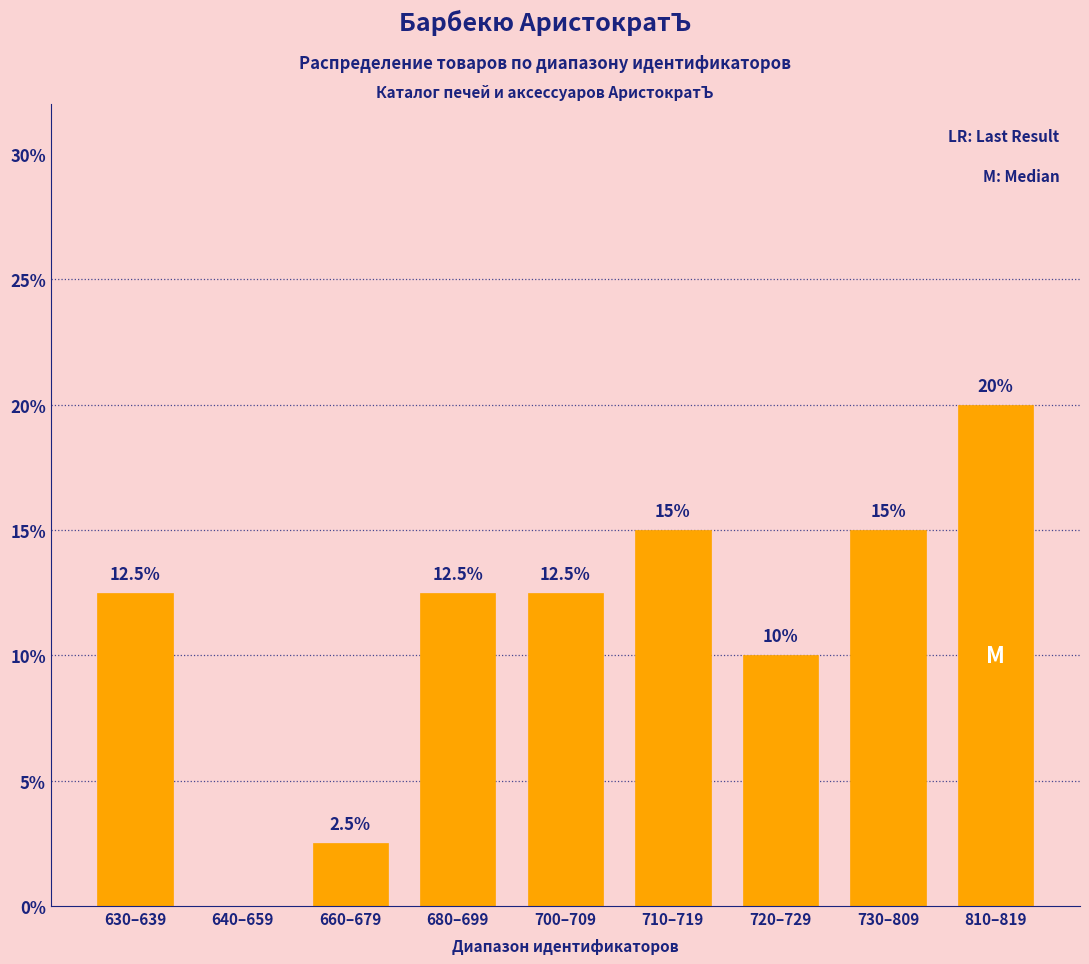

Reading right to left, extract all data points from this chart.

810–819=20.0	730–809=15.0	720–729=10.0	710–719=15.0	700–709=12.5	680–699=12.5	660–679=2.5	640–659=0.0	630–639=12.5